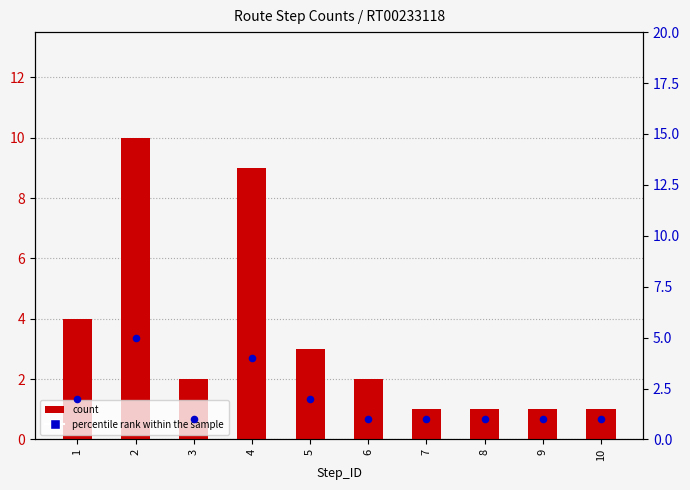

Which series has the largest total across all categories?

count